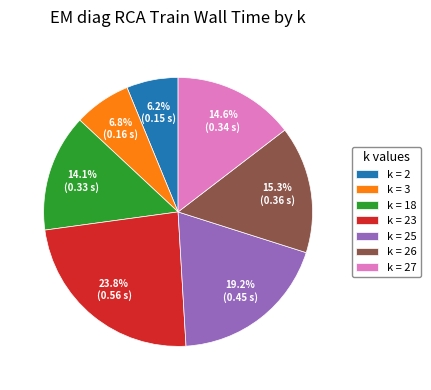

Do k = 18 and k = 23 together represent more than half of the pie?

No